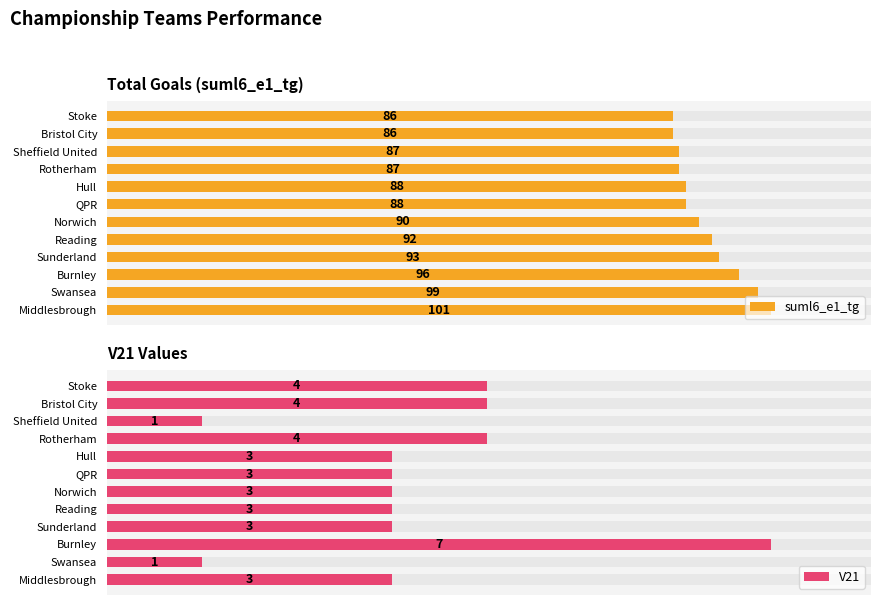

Count the V21 values in the range 3 to 4.

9